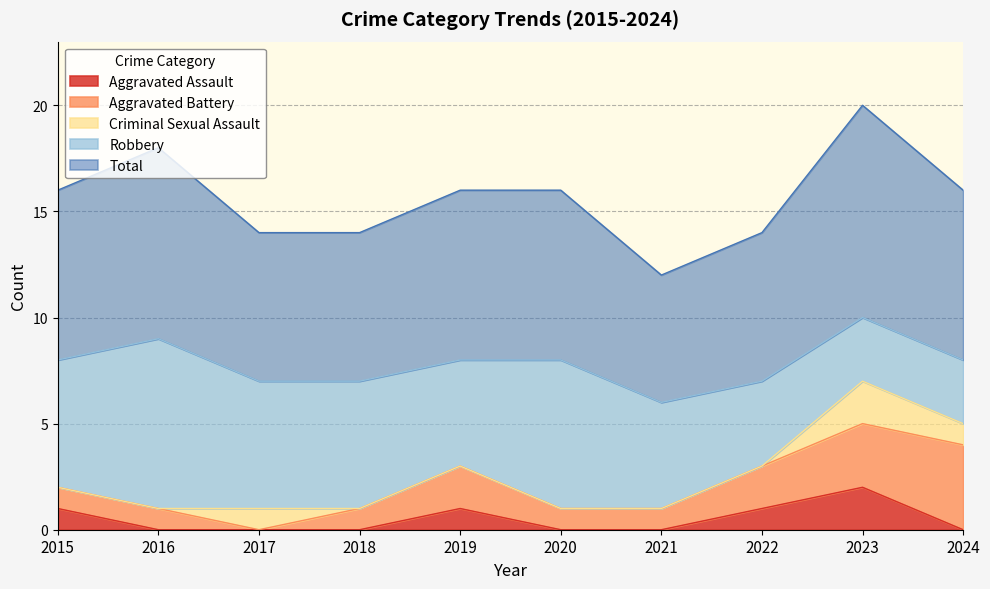

Is it true that Robbery equals 2 at 2016?

False